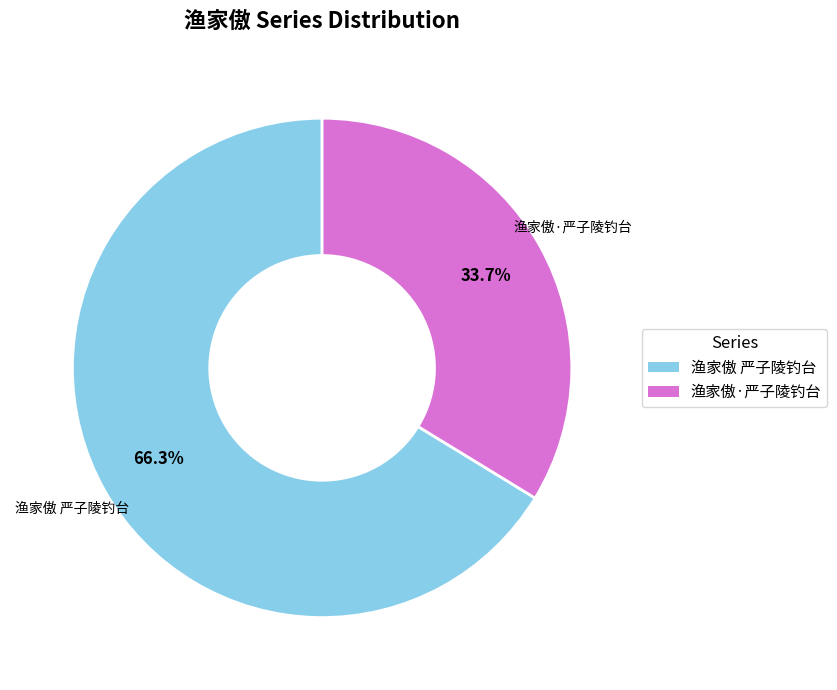

Combined, do 渔家傲 严子陵钓台 and 渔家傲·严子陵钓台 account for over 50%?

Yes